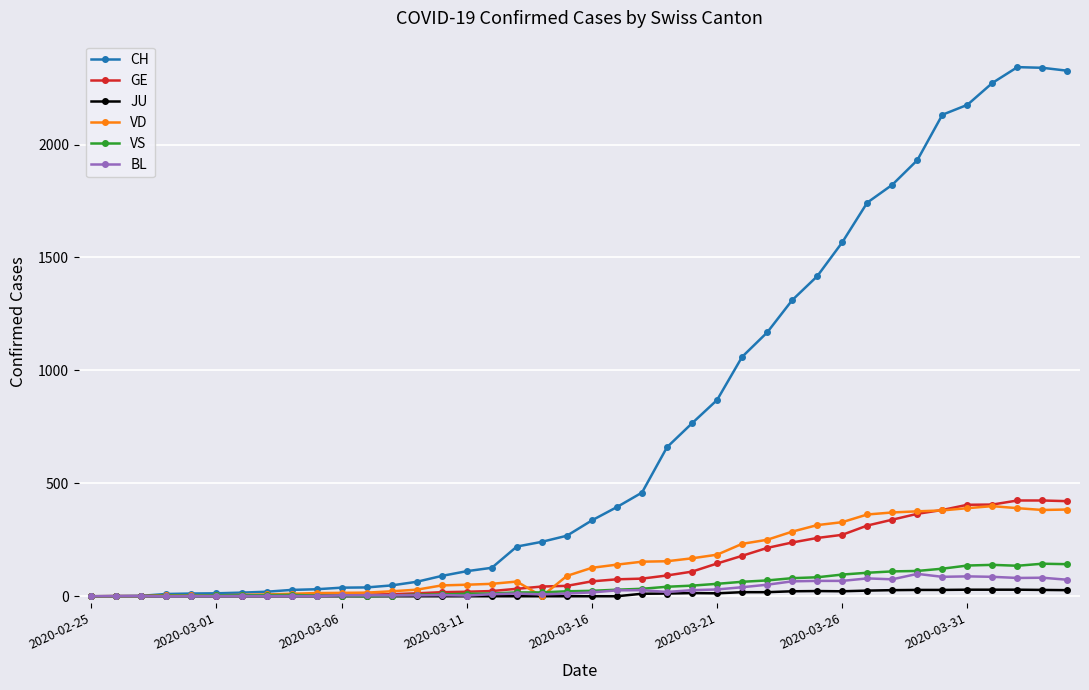

Which series has the largest range (max minus min)?

CH